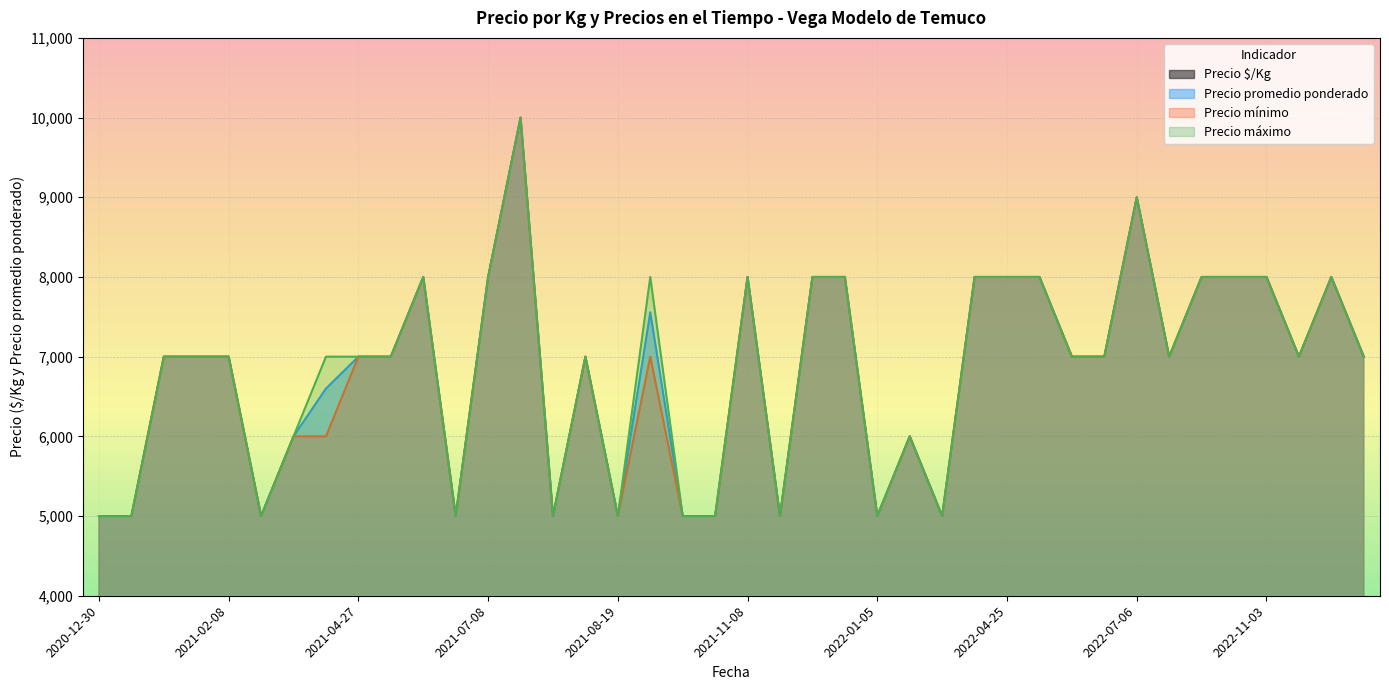

Which series has the largest total across all categories?

Precio máximo